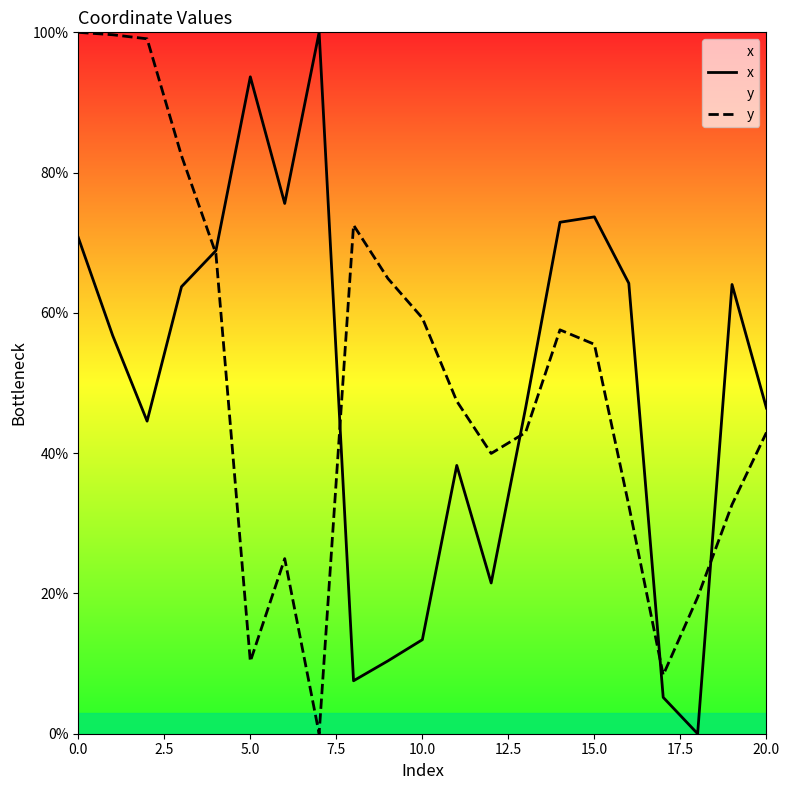

What is the spread (max minus min) of values at 10.0?

45.9